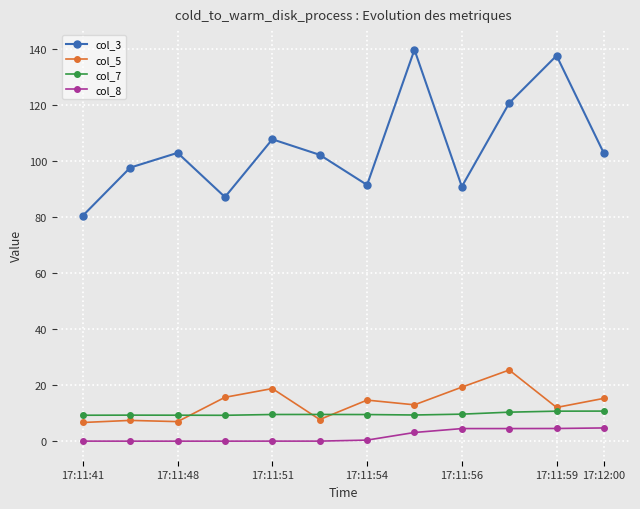

How many data points does each series have?

12